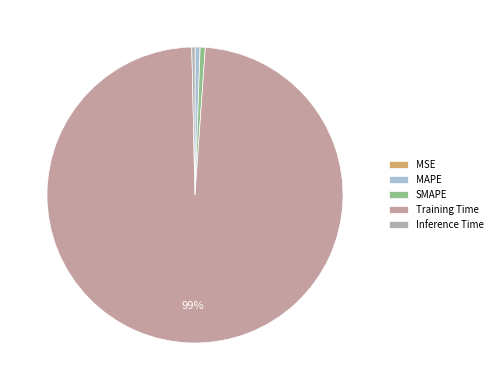

How many slices are in this pie chart?

5